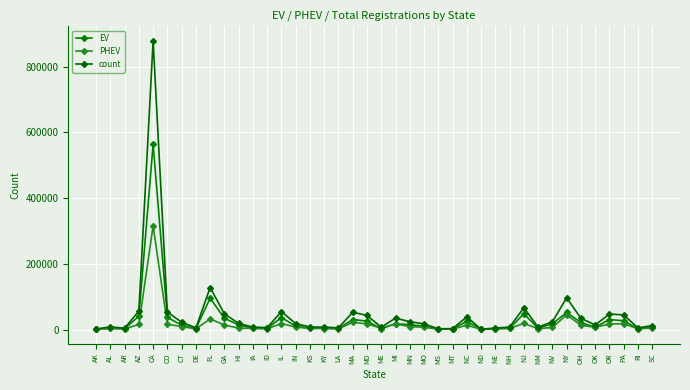

How many data points in EV are less than 10400?

20